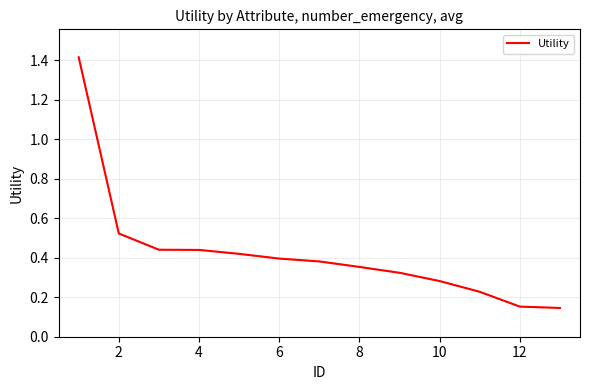

How many lines are shown in the chart?

1